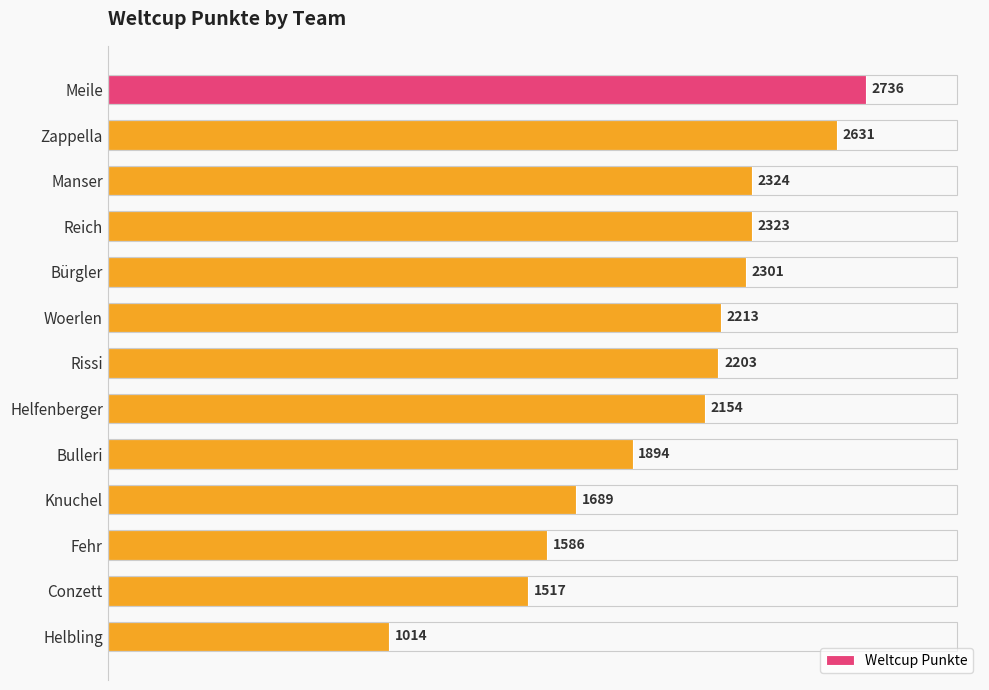

Approximately how many times larger is the value at Fehr compared to Bürgler?

0.7